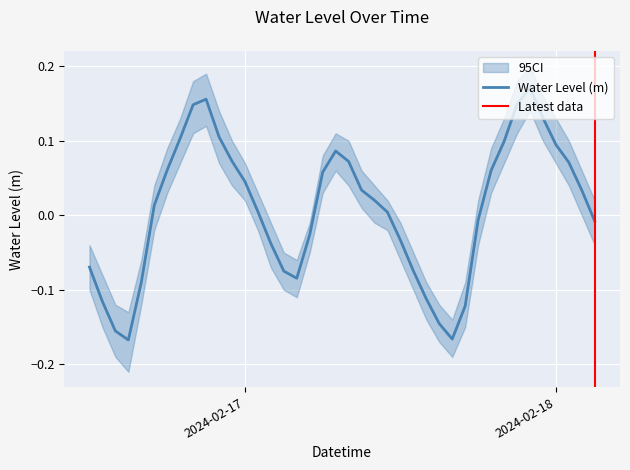

Between 2024-02-17 13:00:00 and 2024-02-16 16:00:00, which is larger?

2024-02-17 13:00:00